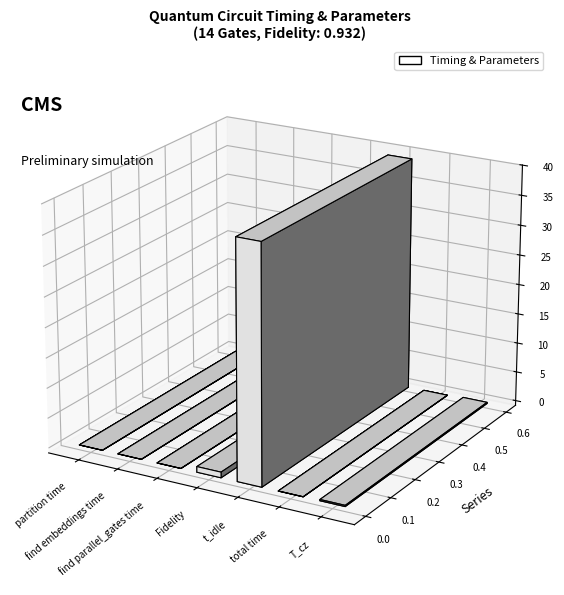

What is the sum of the values at total time and T_cz?

0.2